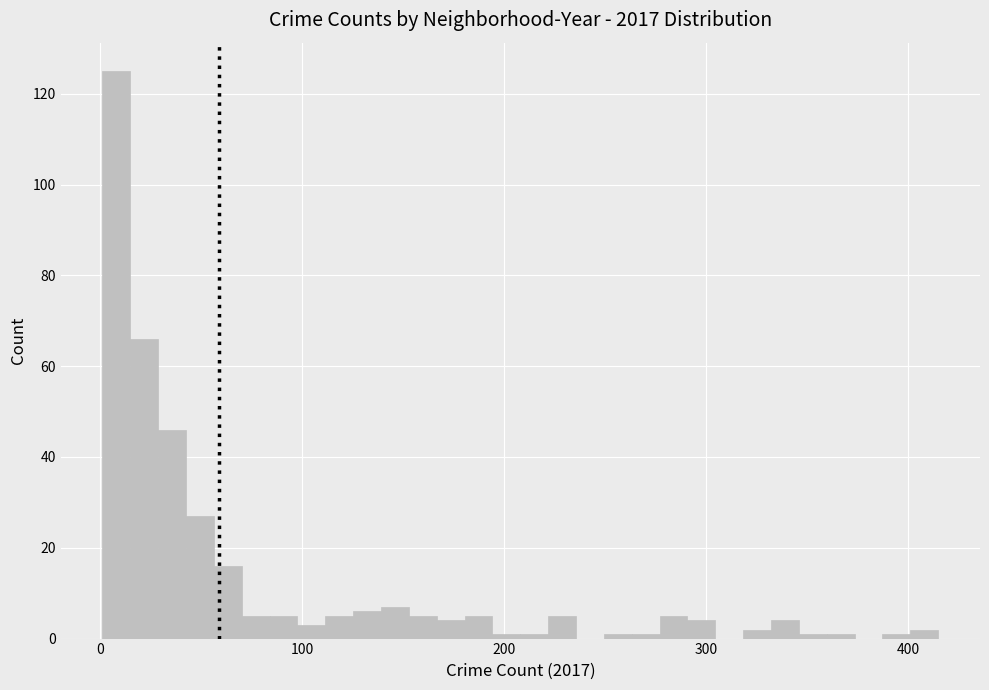

Read against the x-axis, roughly where is the centre of the tallest bar?

10